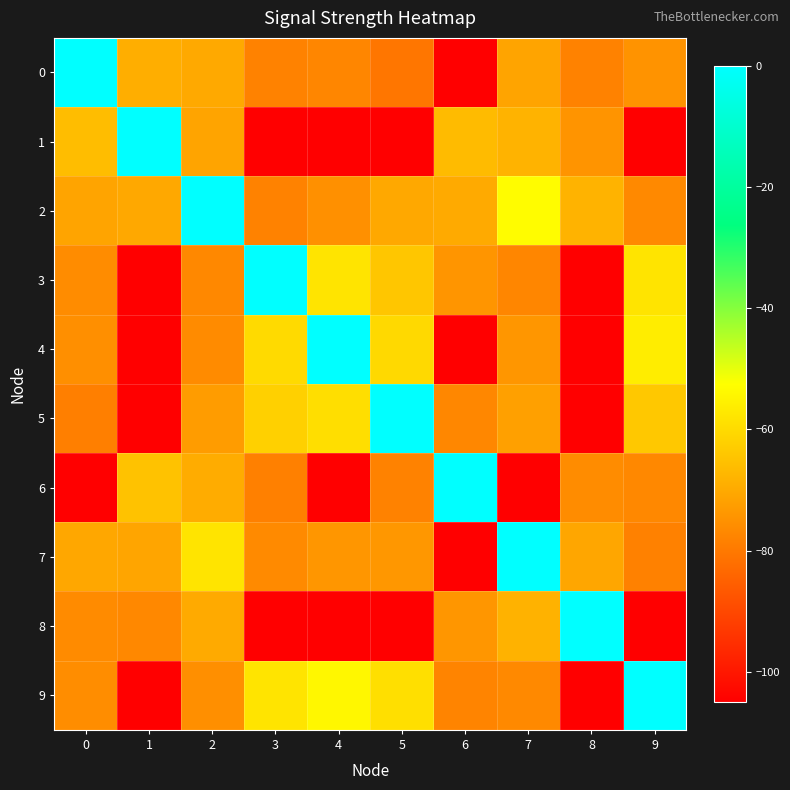

List the series in order of their peak value, highest first.

0, 1, 2, 3, 4, 5, 6, 7, 8, 9